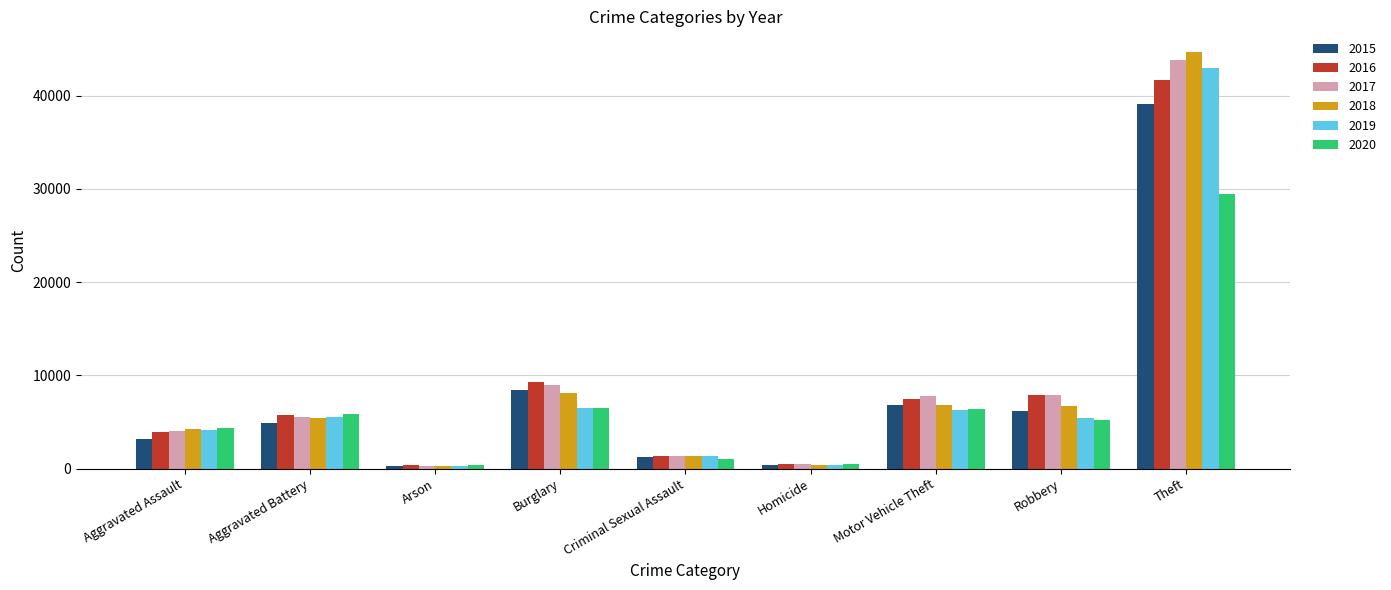

What is the approximate value of 2016 at Theft, to the nearest 100?

41700